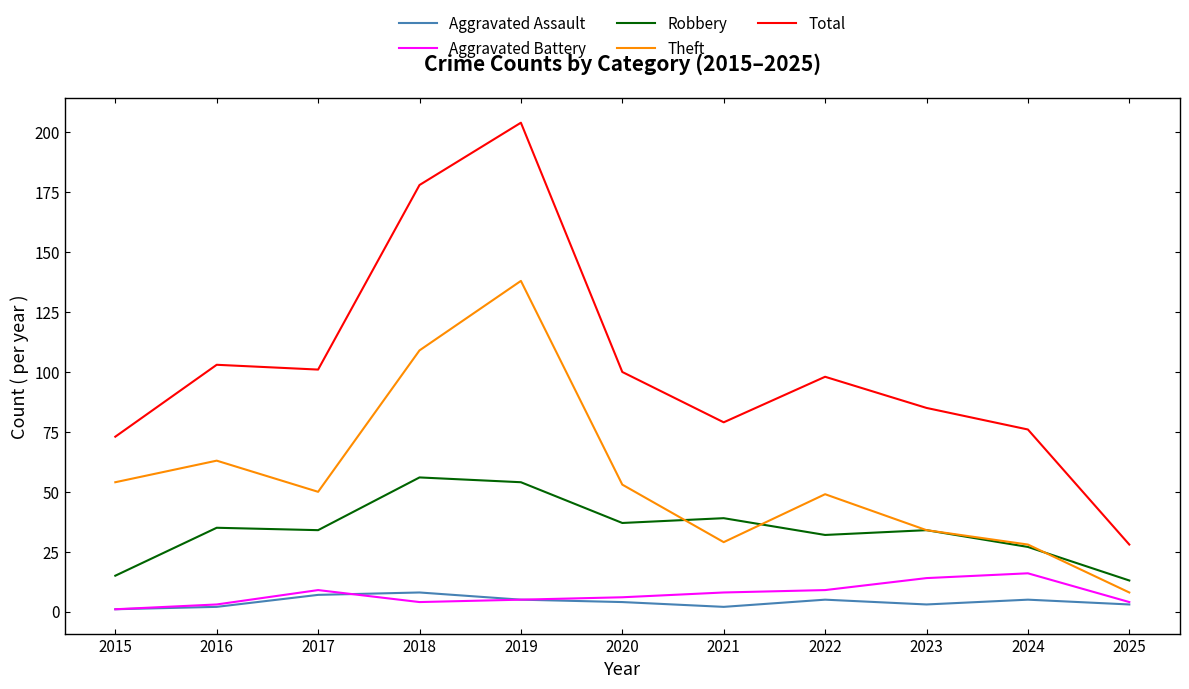

Is it true that Total equals 28 at 2025?

True